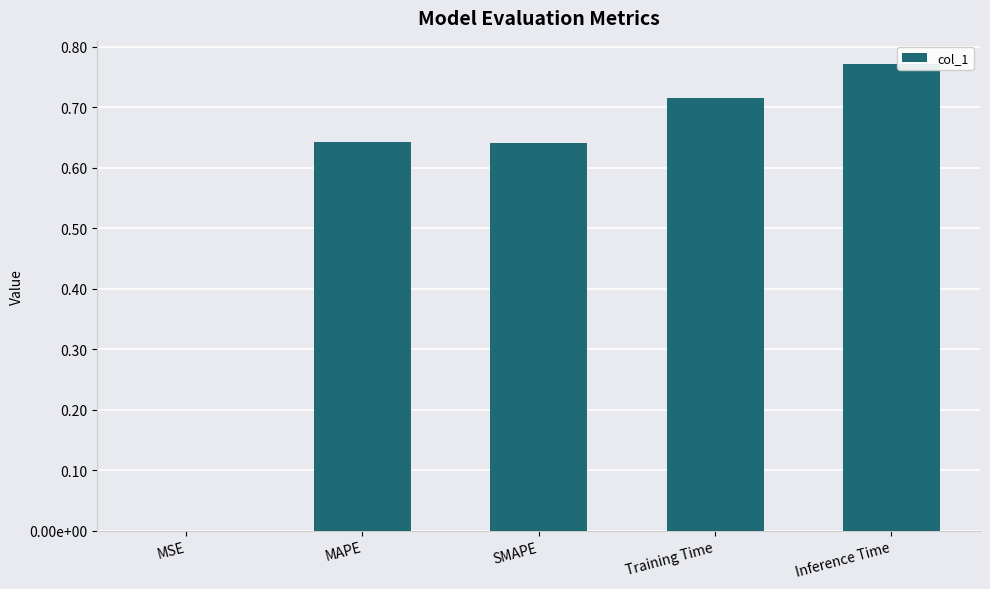

The value at MSE is 0.0. True or false?

True